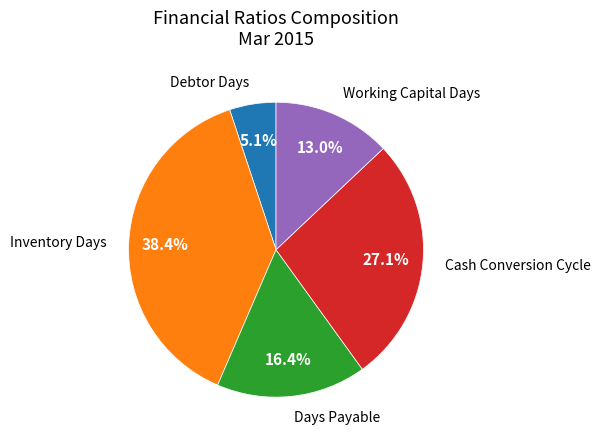

Does any single category account for the majority?

No